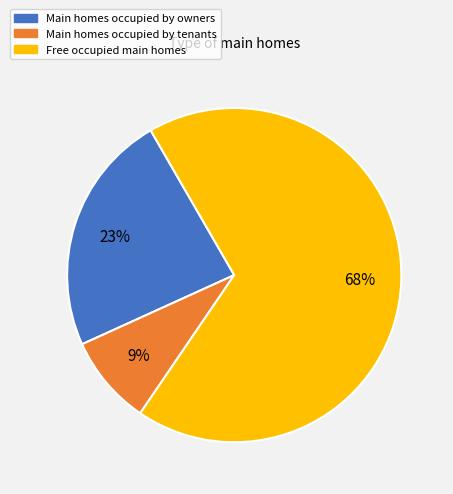

How many slices are in this pie chart?

3